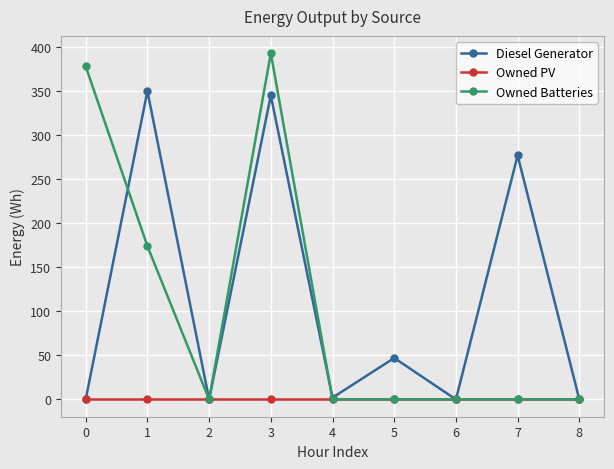

Between 7 and 8, which series saw the biggest shift?

Diesel Generator